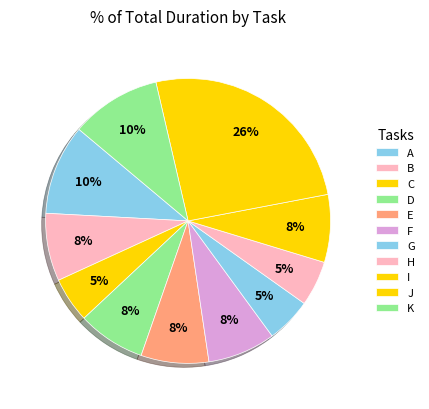

How many segments does this pie chart have?

11